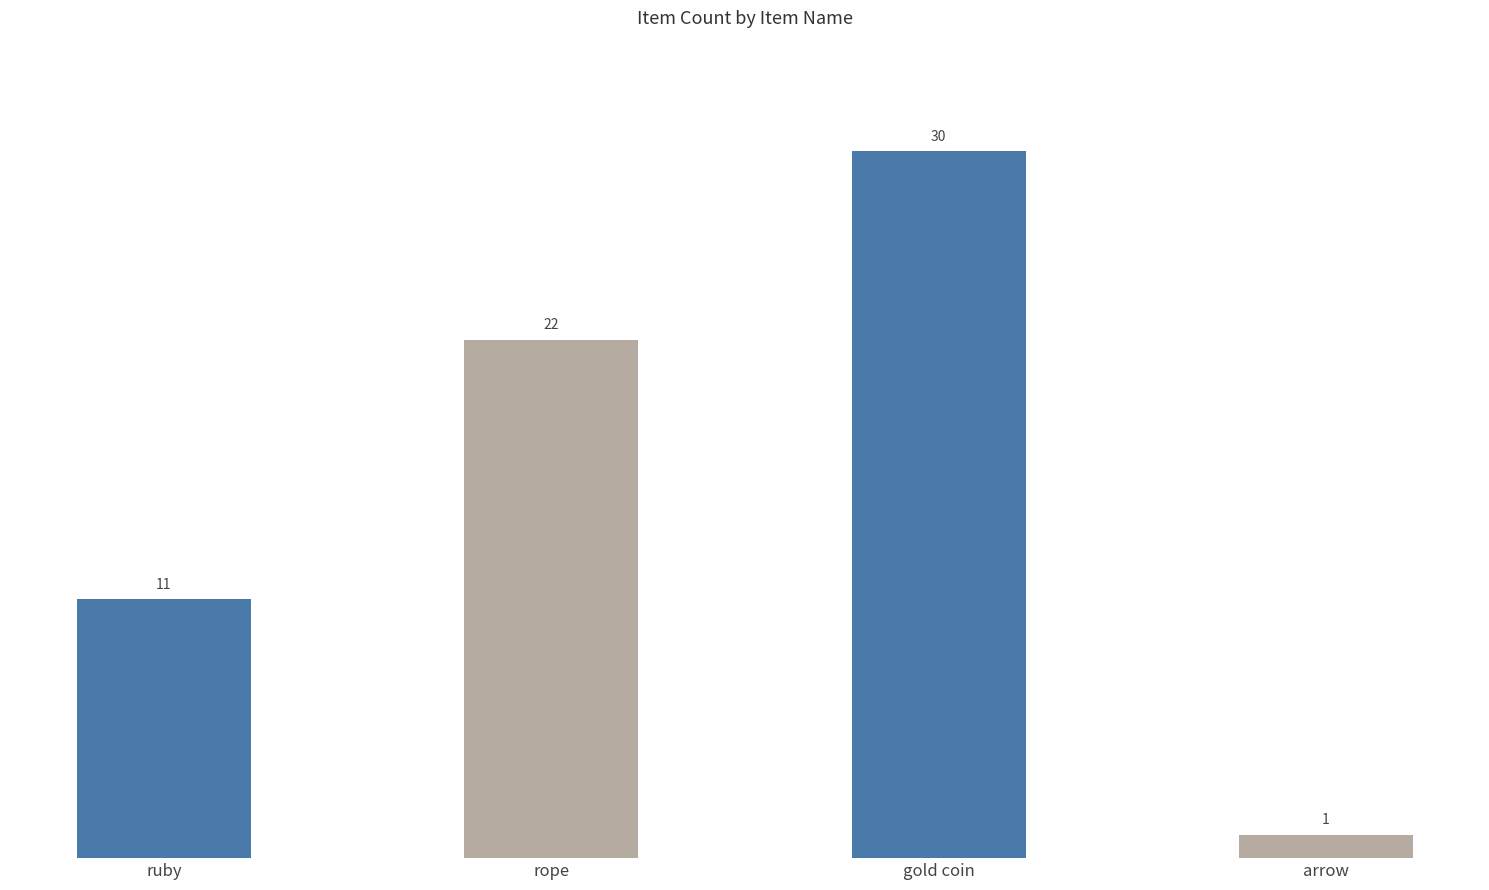

What is the difference between the maximum and minimum values?

29